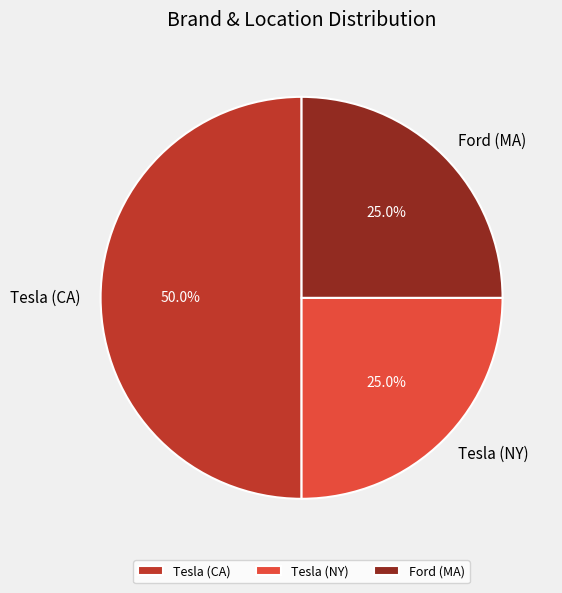

Is Tesla (NY) the majority of the pie?

No